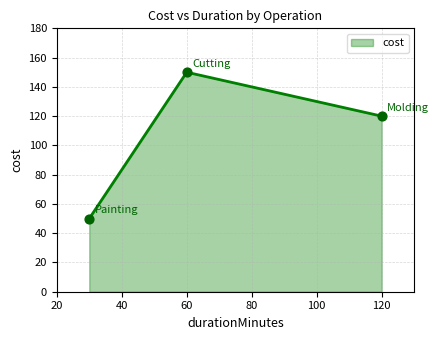

What is the average value?

107